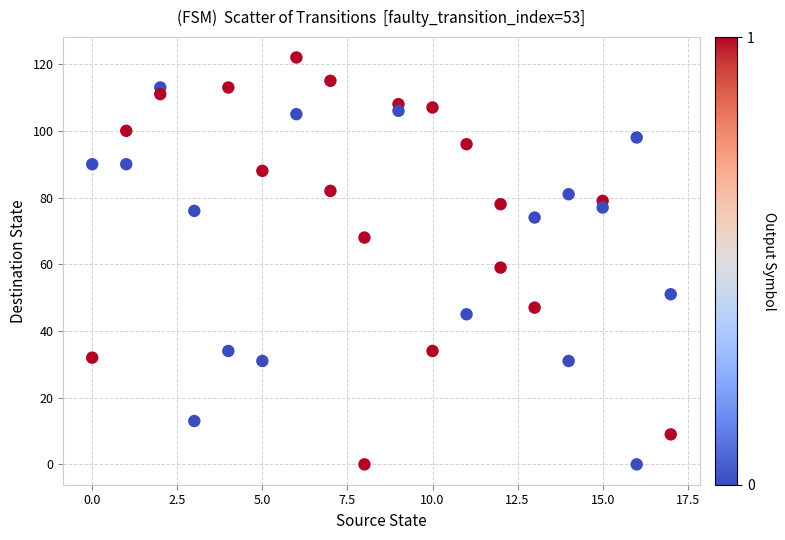

What is the range of X values (max minus min)?

17